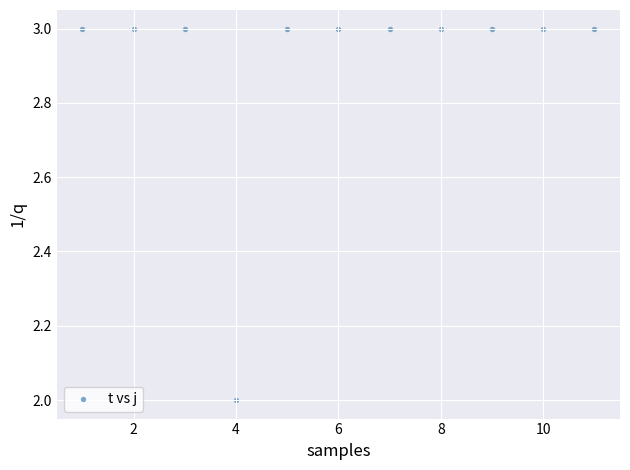

What is the average Y value?

3